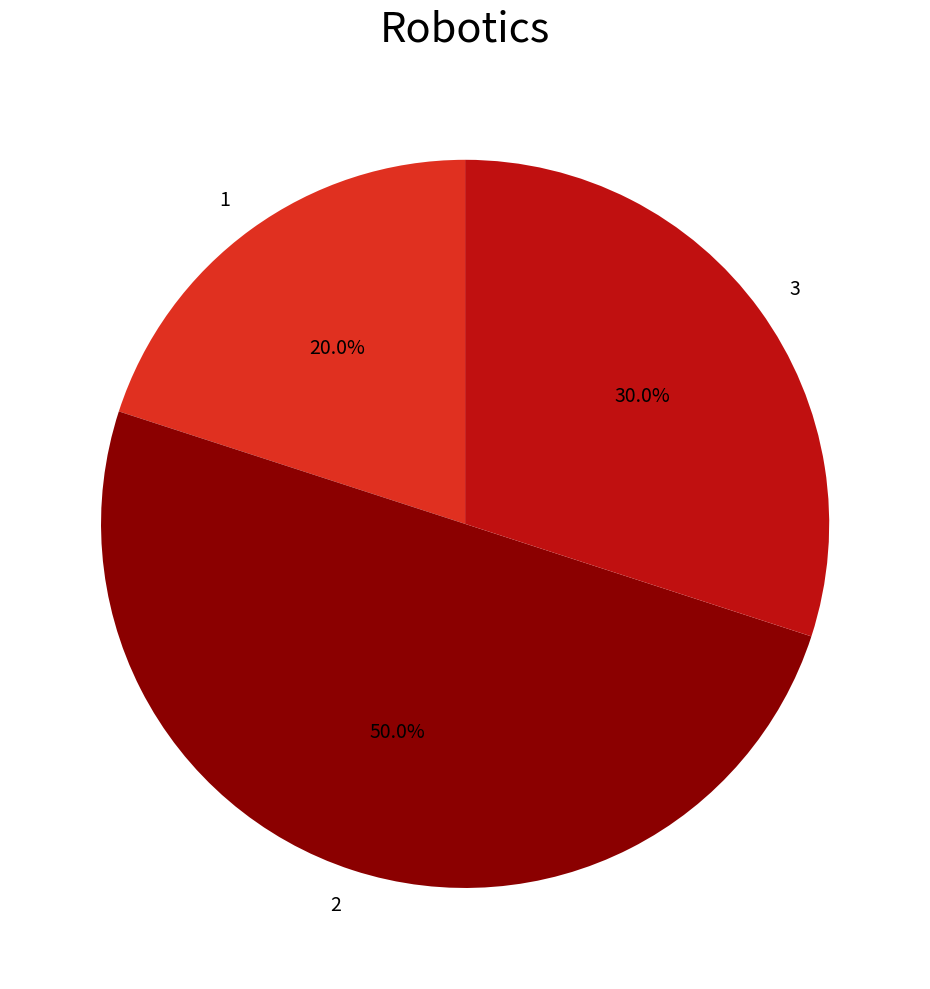

Is 1 the majority of the pie?

No